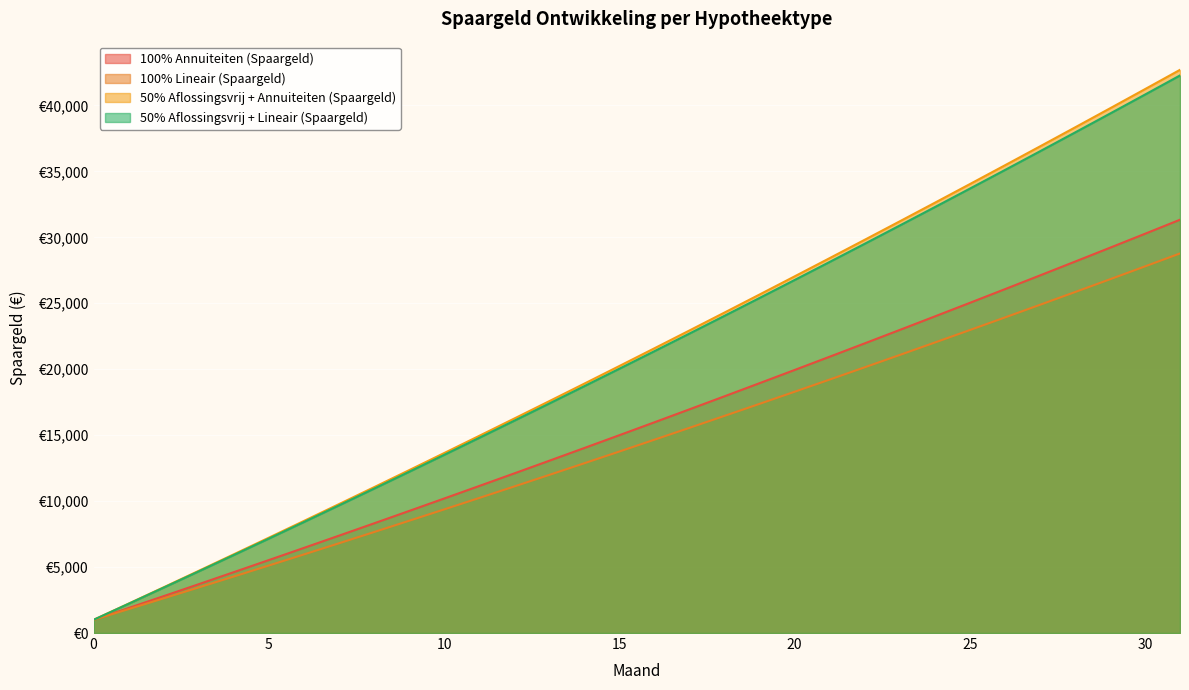

What is the value of the 100% Lineair (Spaargeld) point at the 27th from the left?

23919.7